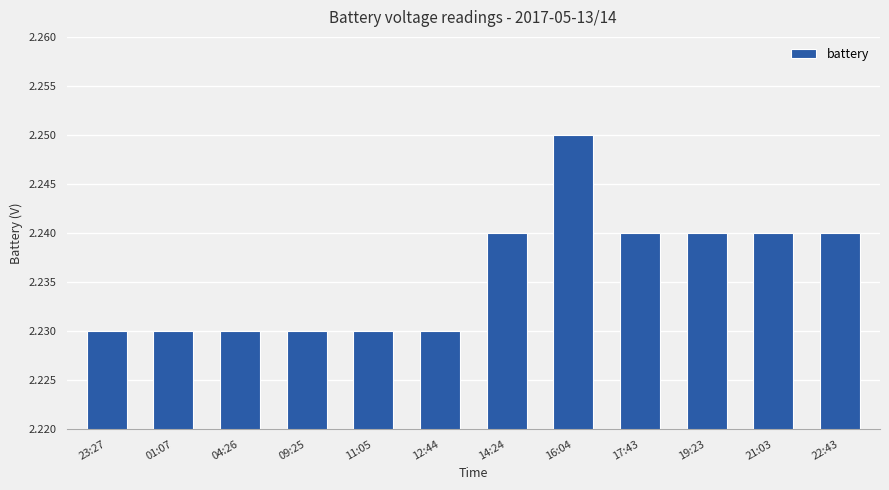

What is the label of the 8th bar from the right?

11:05